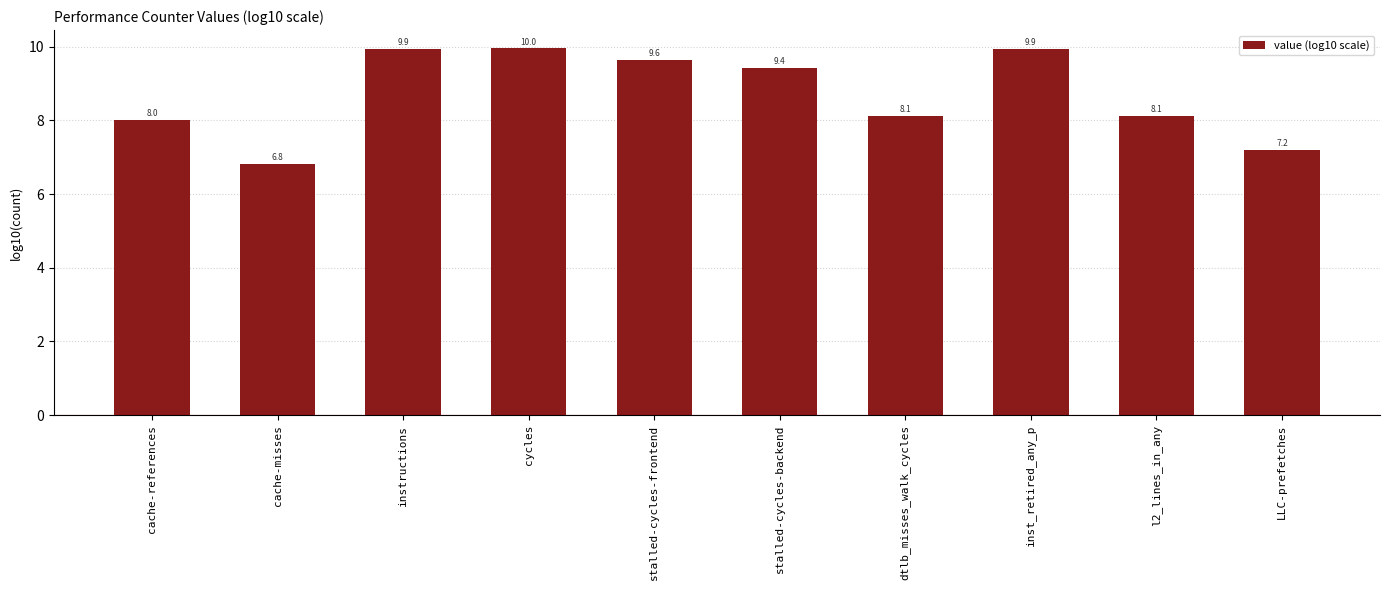

What is the label of the 7th bar from the left?

dtlb_misses_walk_cycles